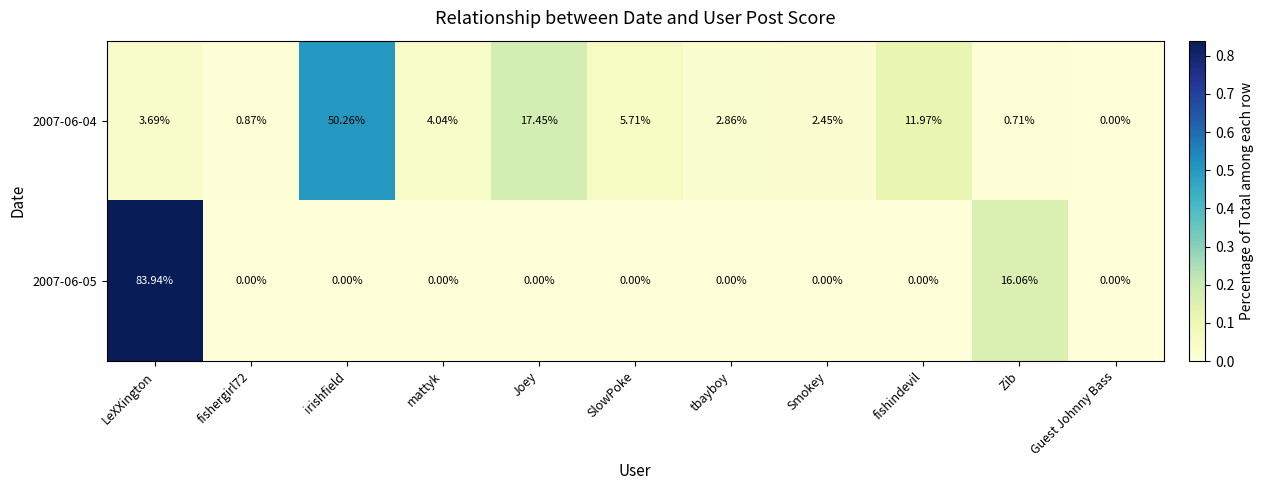

Where is 2007-06-05 nearest to the value 41?

Zib